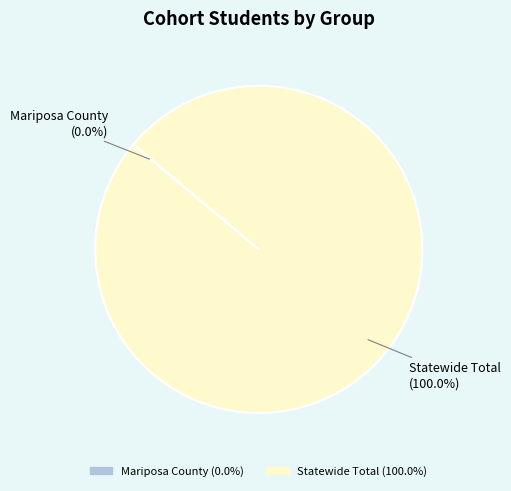

Does Statewide Total account for over 50% of the chart?

Yes